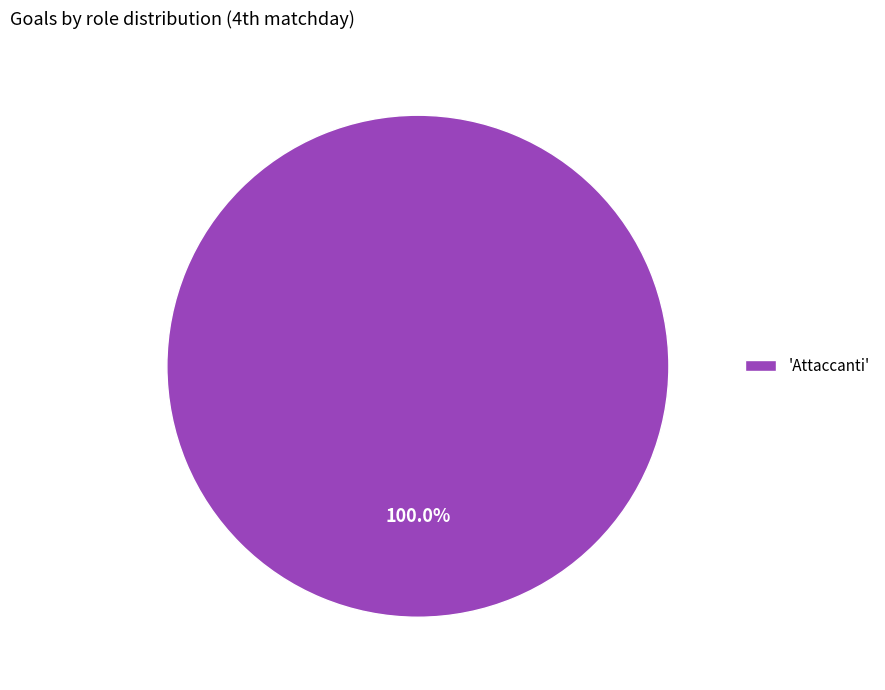

Rank the categories by value from highest to lowest.

'Attaccanti'